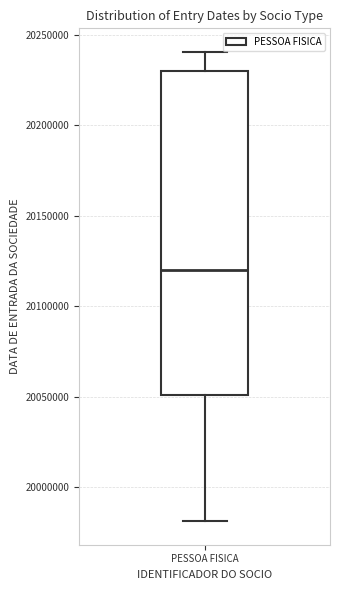

Read this box plot against the y-axis: the position of the median line, the range covered by the box, and the ends of both whiskers. The values are not printed on the chart, so give them approximately, as read against the axis.

median 20120000, box 20050000 to 20230000, whiskers 19980000 to 20240000